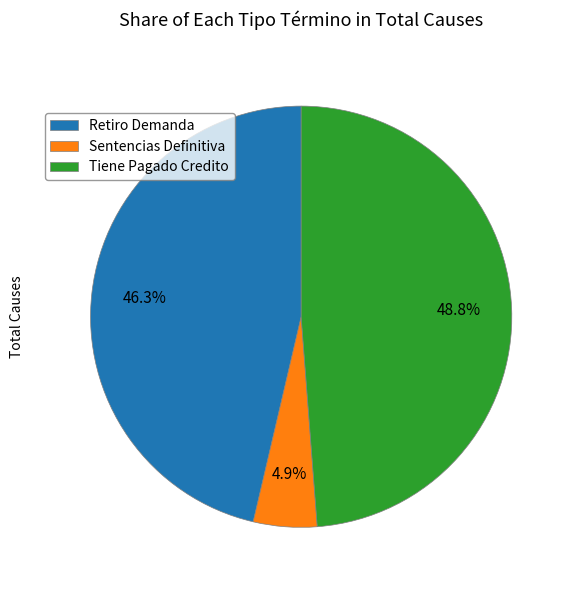

What percentage is NOT represented by Tiene Pagado Credito?

51.2%